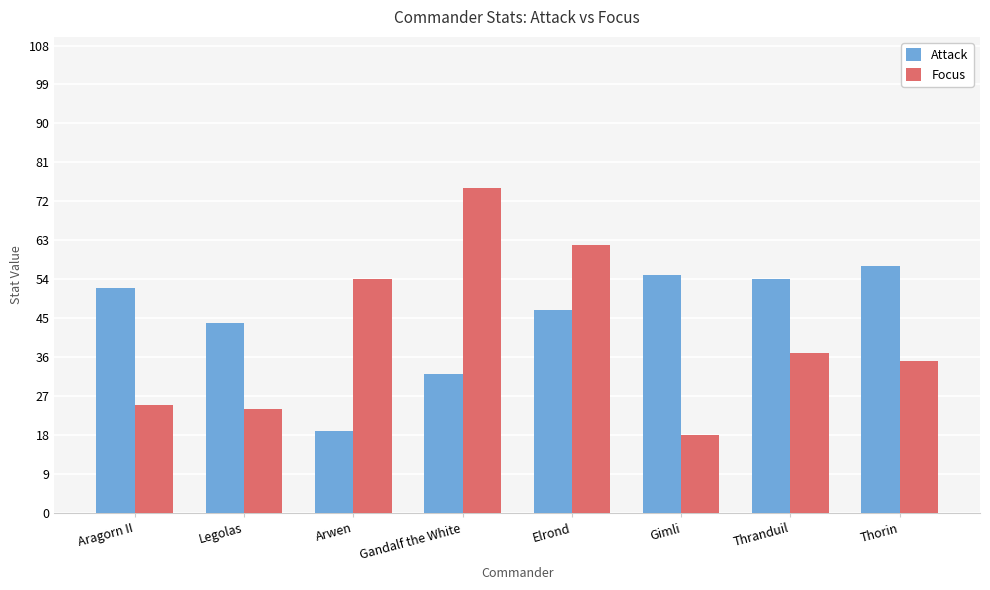

Rank the series by their maximum value, from lowest to highest.

Attack, Focus